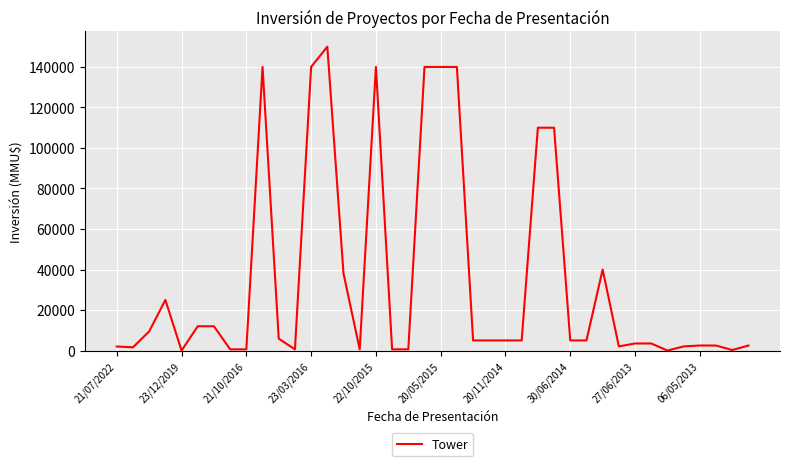

Does the chart have visible grid lines?

Yes